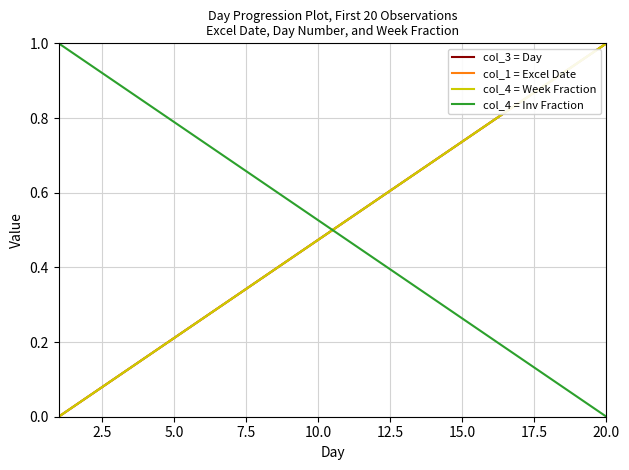

Does the chart have visible grid lines?

Yes